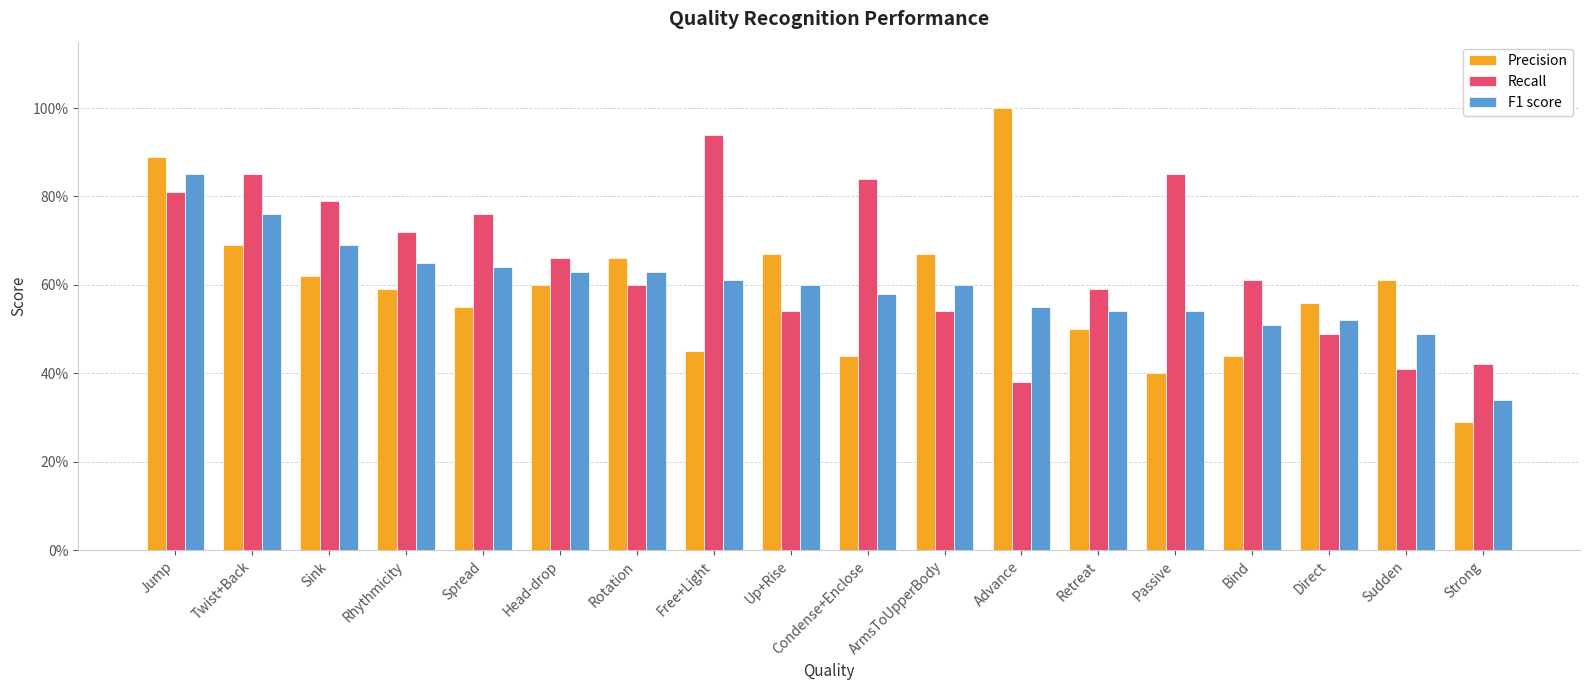

What are all the series names shown in the legend?

Precision, Recall, F1 score